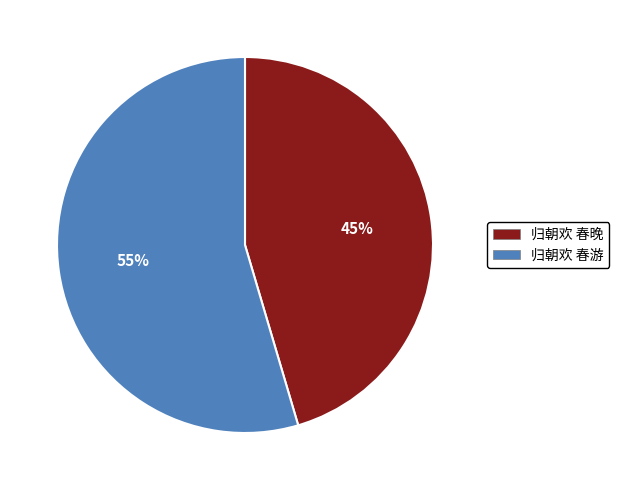

Does 归朝欢 春晚 represent more than half of the total?

No